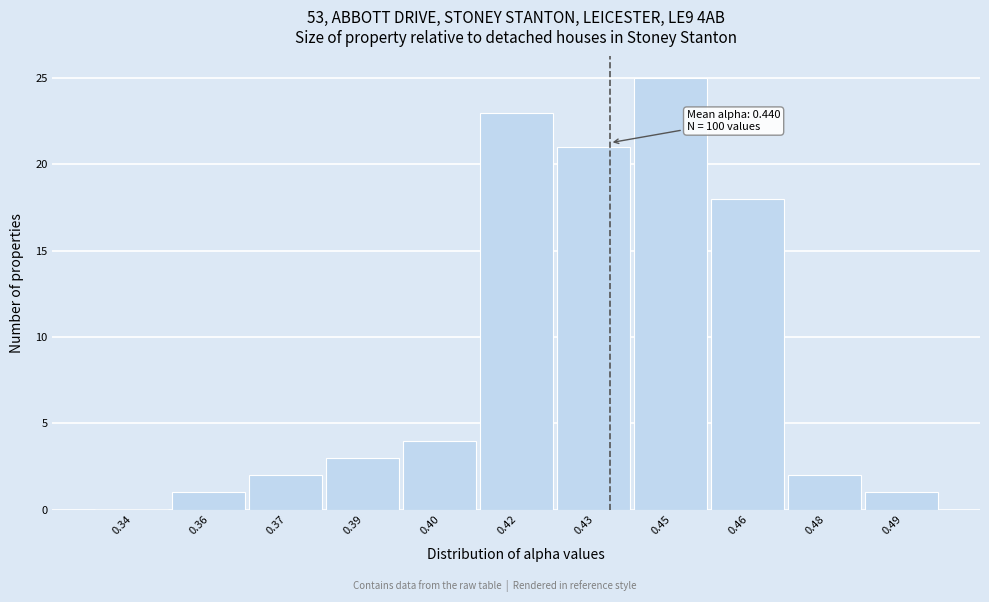

Reading left to right, list all the values displayed in this chart.

0.34=0	0.36=1	0.37=2	0.39=3	0.40=4	0.42=23	0.43=21	0.45=25	0.46=18	0.48=2	0.49=1